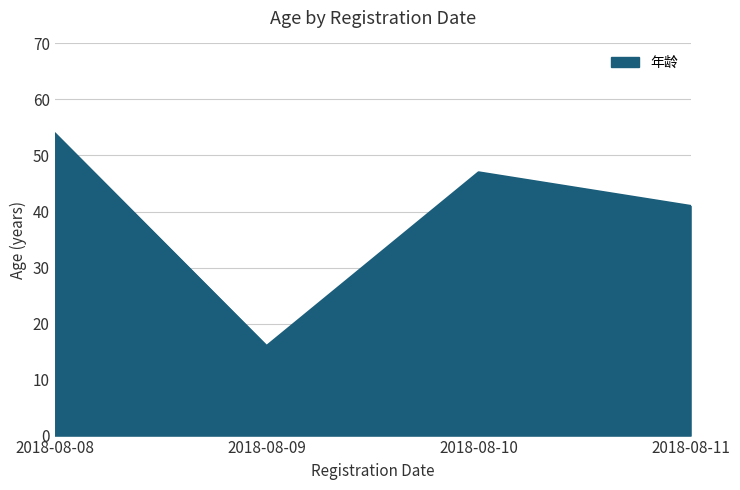

Rank the categories by value from lowest to highest.

2018-08-09, 2018-08-11, 2018-08-10, 2018-08-08